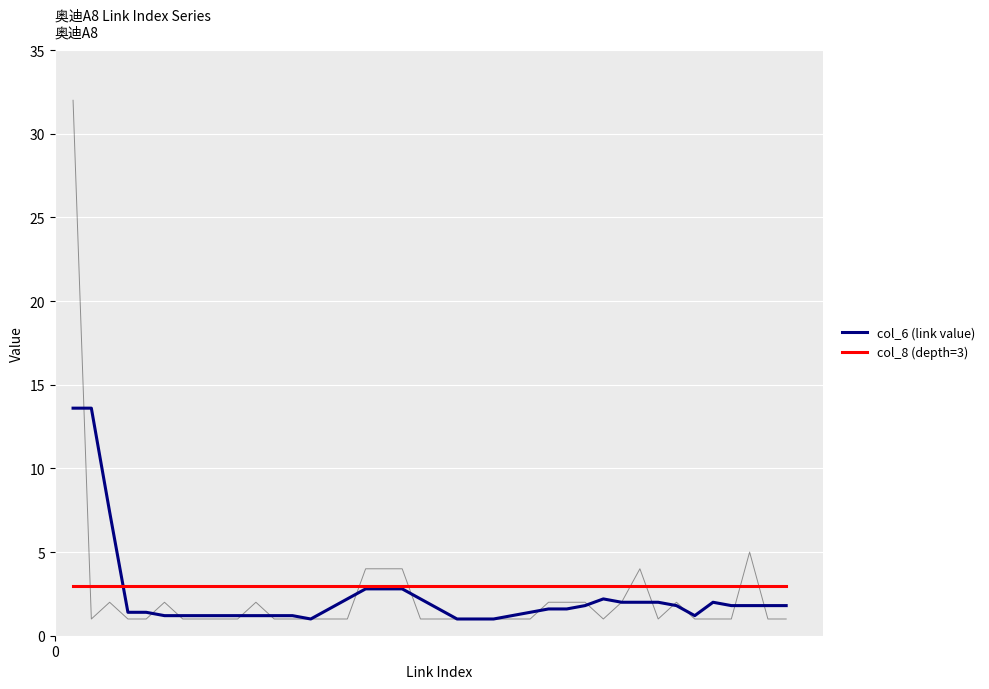

How many lines are shown in the chart?

2